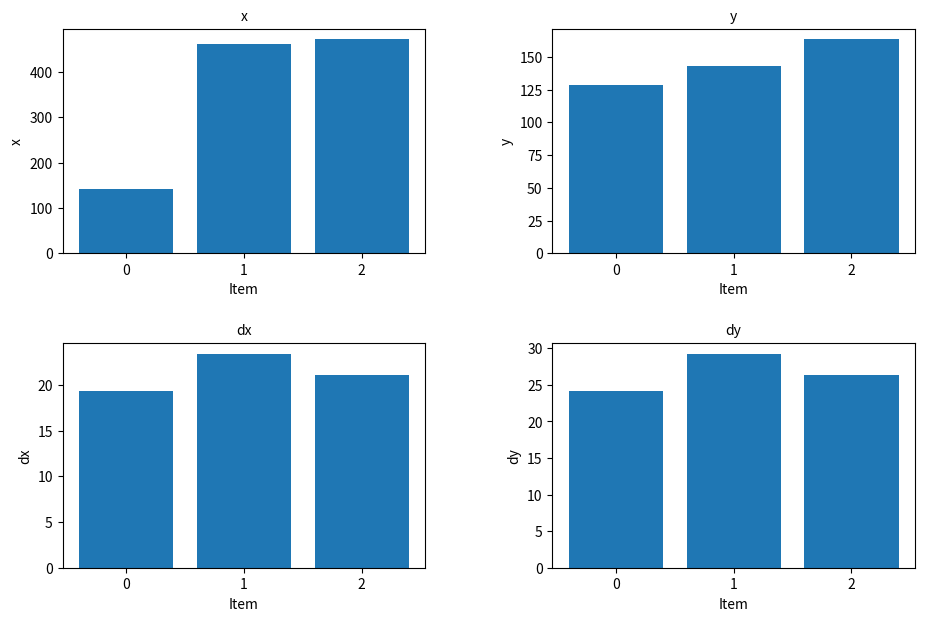

Read the dx value at 0.

19.3